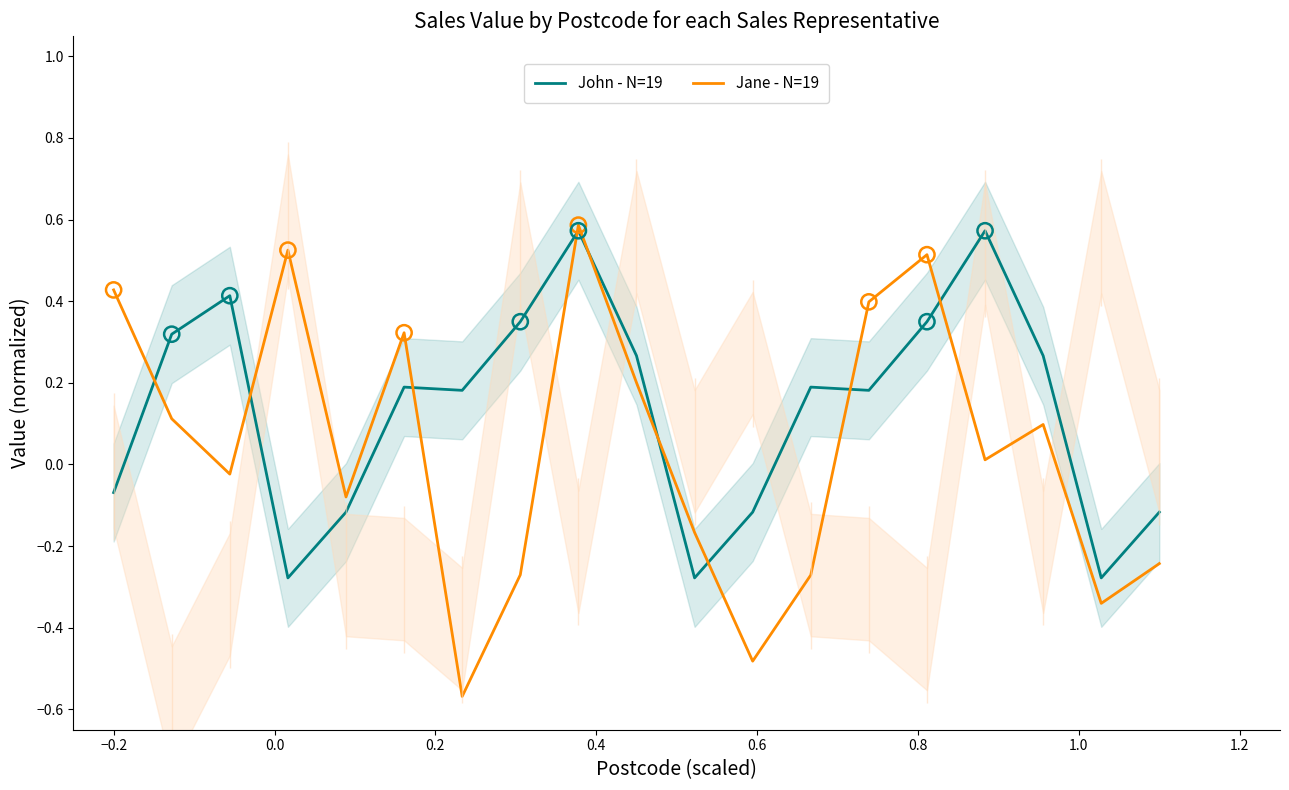

Which series reaches the maximum Y coordinate?

Jane - N=19